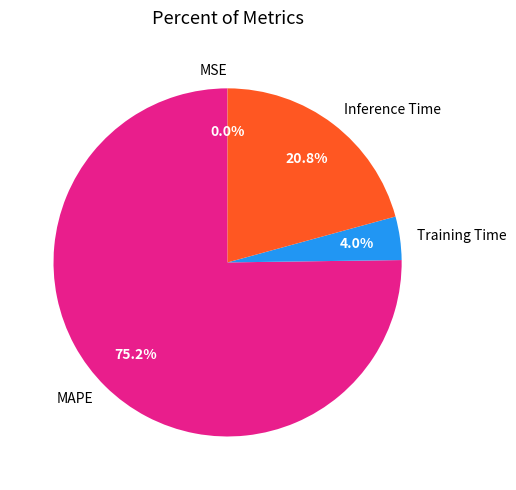

Is Inference Time the majority of the pie?

No